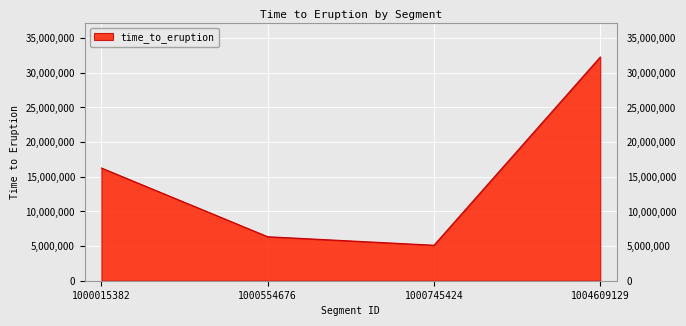

How many categories are shown in the chart?

4